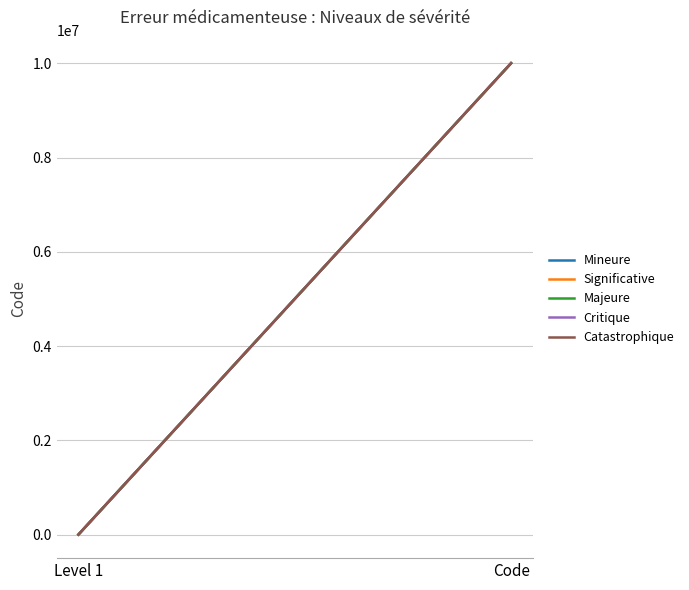

Which series has the largest total across all categories?

Catastrophique